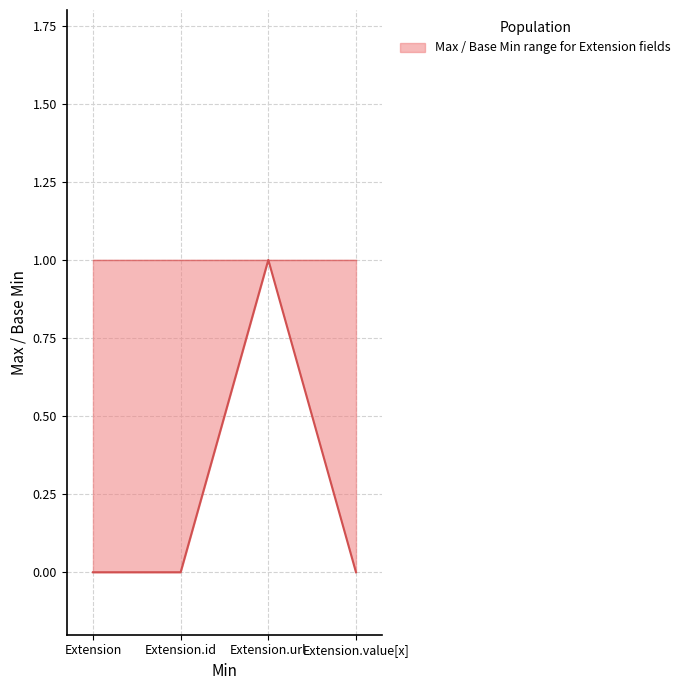

True or false: Max has a value of 1 at Extension.id.

True